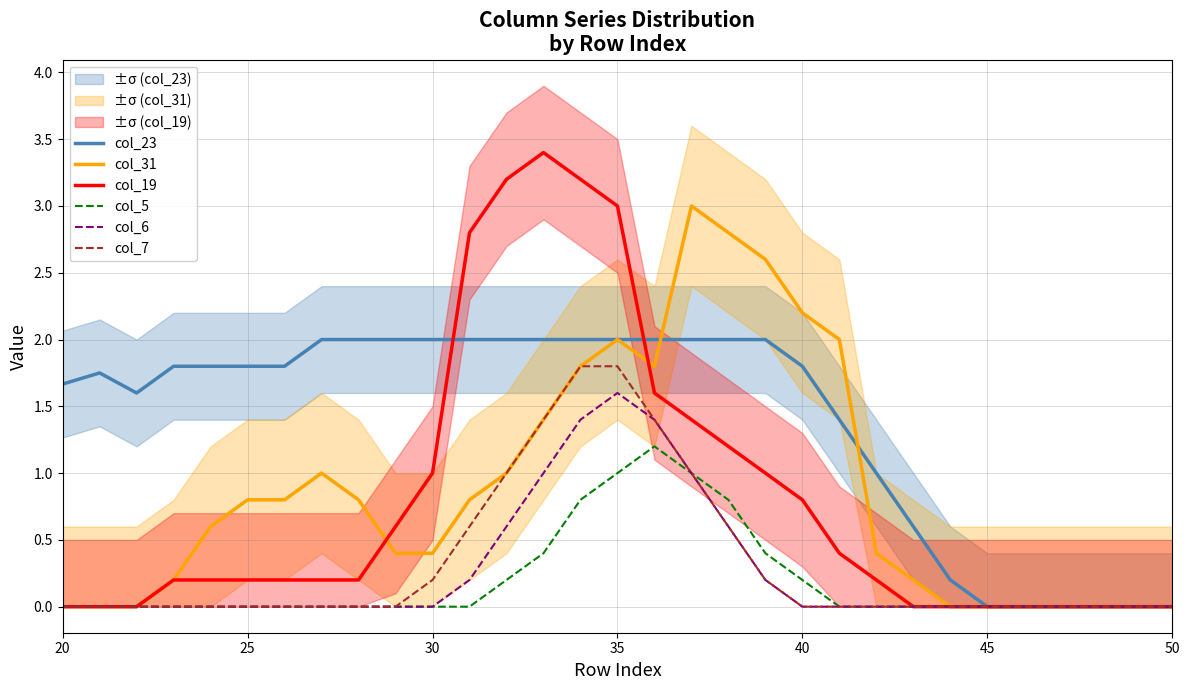

The col_19 series shows -2.1 at 30. True or false?

False